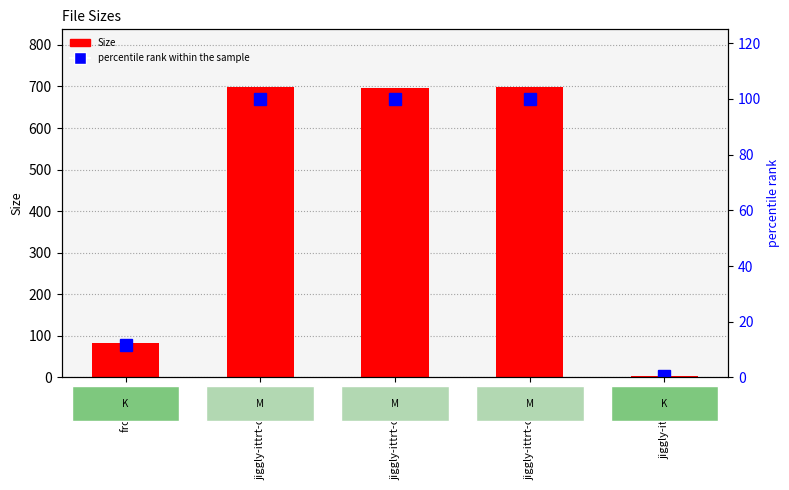

At which label is percentile rank within the sample closest to 50?

front.jpg